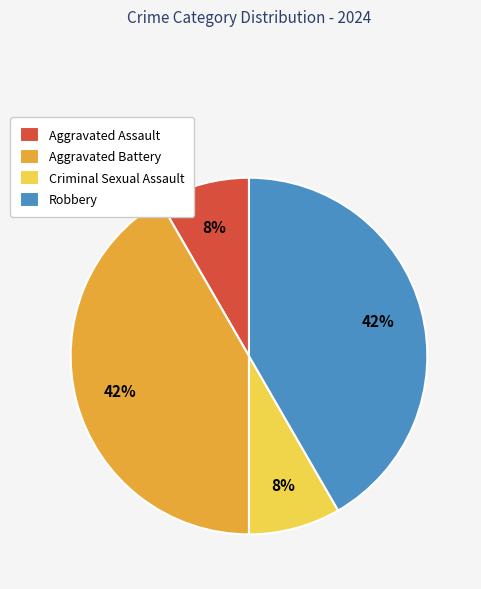

Which has a higher value, Robbery or Criminal Sexual Assault?

Robbery